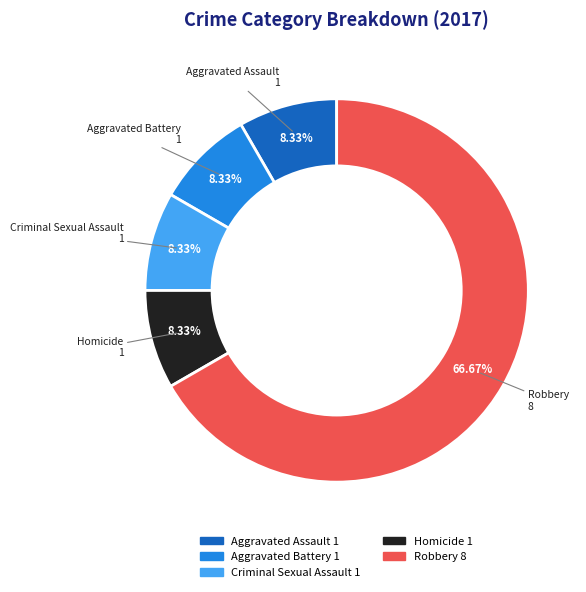

What percentage is the Aggravated Assault slice, to the nearest percent?

8%